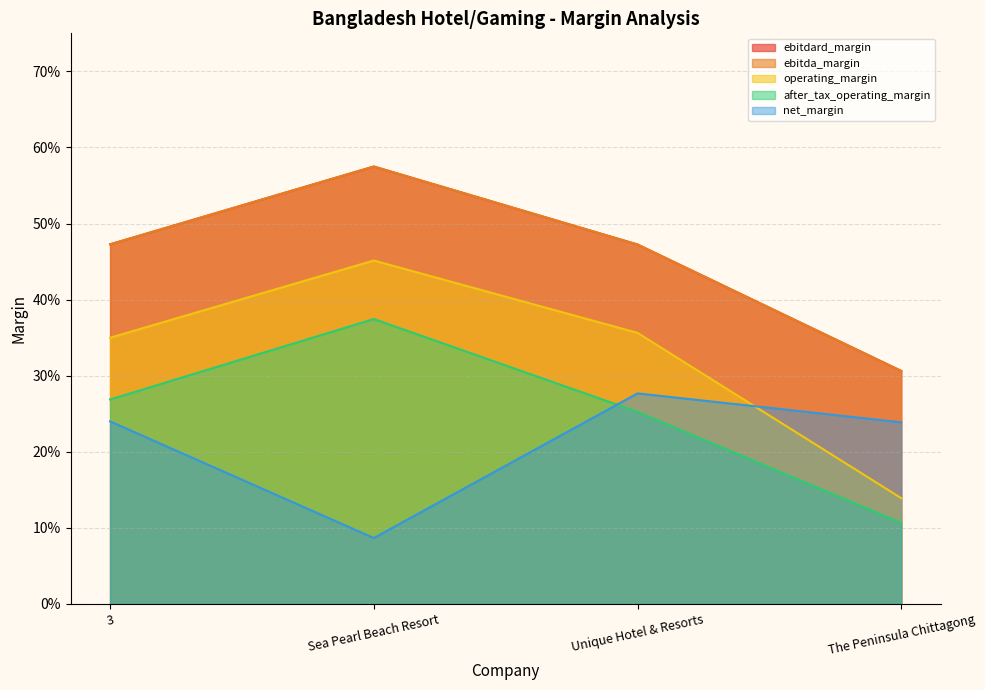

Where is ebitda_margin nearest to the value 0?

The Peninsula Chittagong